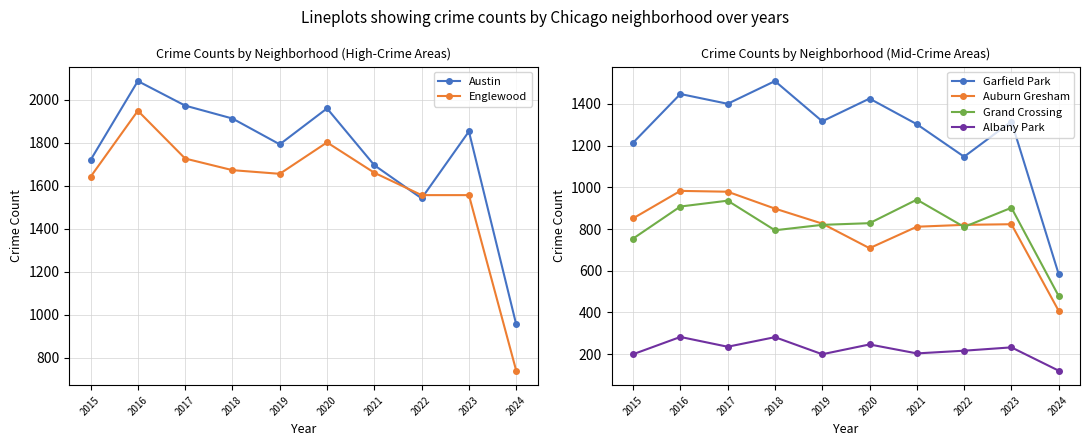

True or false: Auburn Gresham and Garfield Park cross at least once.

False